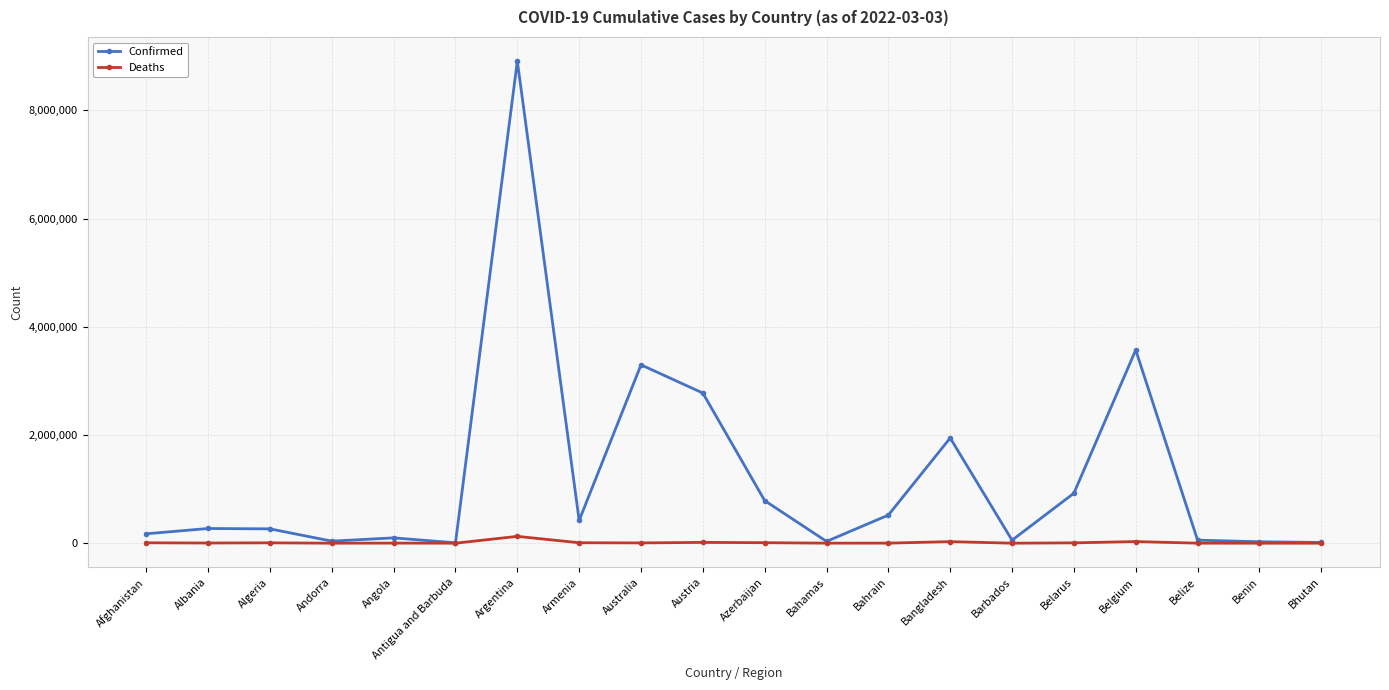

At which category is the sum across all series the highest?

Argentina